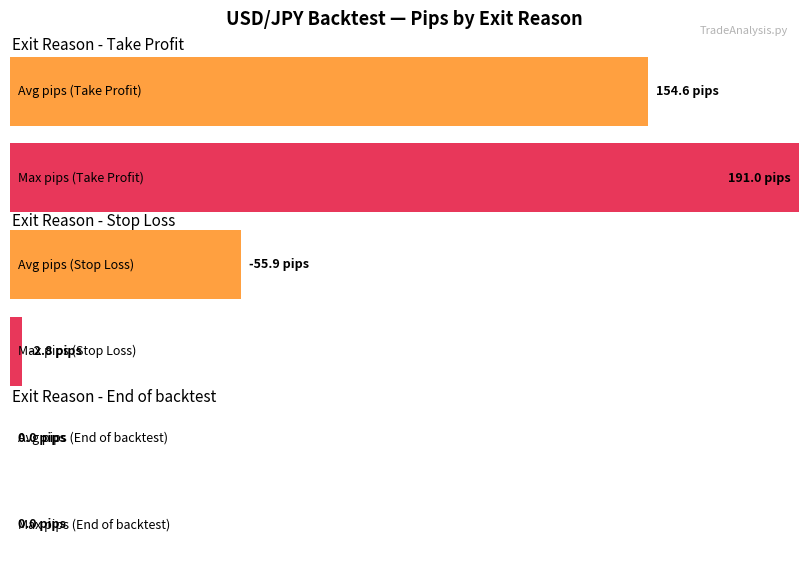

The value of Maximum pips_gained at Take Profit is 132.4. True or false?

False